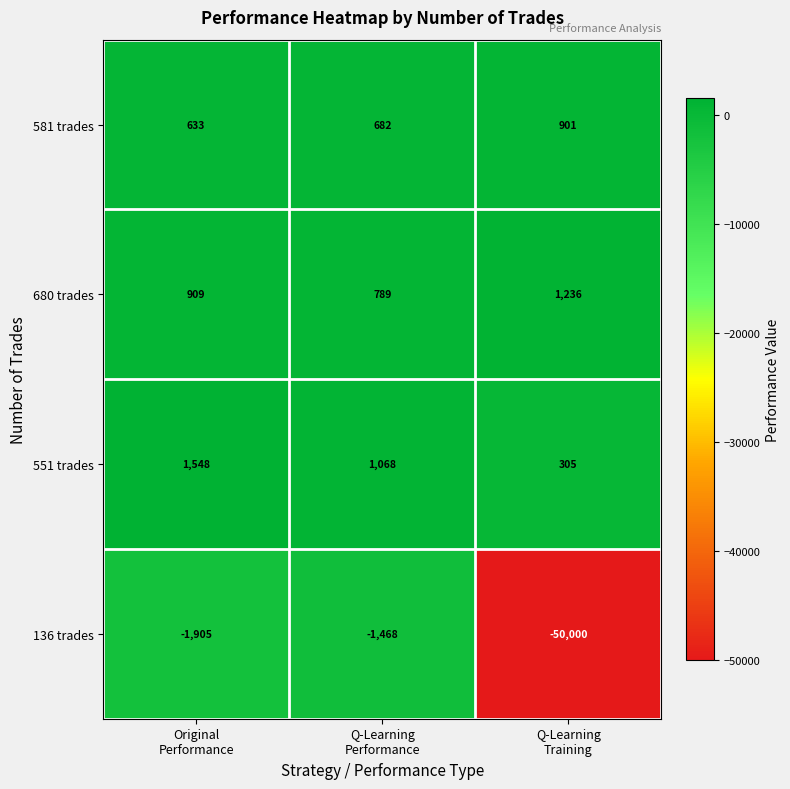

Which series has the largest total across all categories?

680 trades